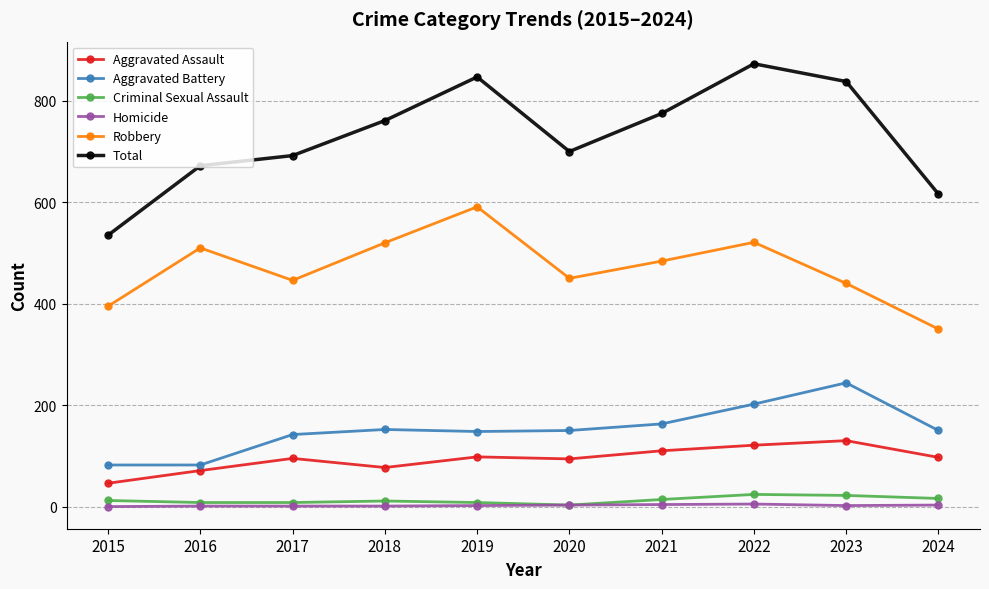

The Aggravated Assault series shows 98 at 2019. True or false?

True